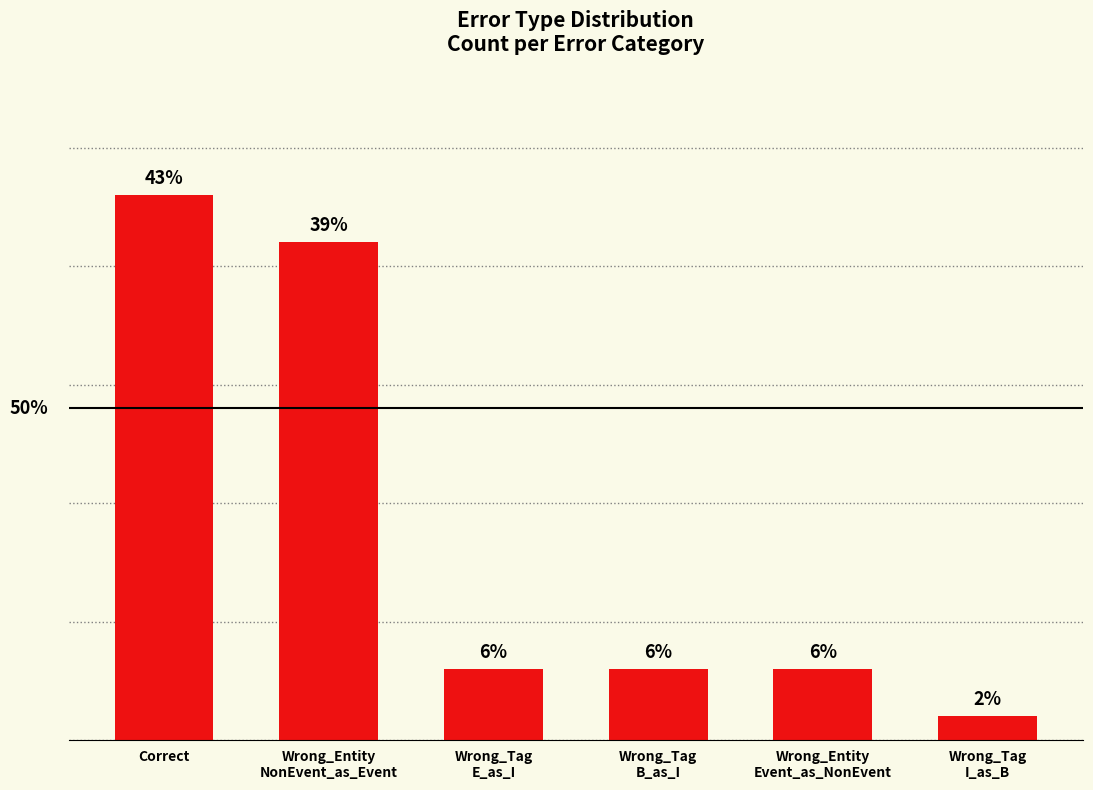

List the labels in order of value, smallest first.

Wrong_Tag
I_as_B, Wrong_Tag
E_as_I, Wrong_Tag
B_as_I, Wrong_Entity
Event_as_NonEvent, Wrong_Entity
NonEvent_as_Event, Correct